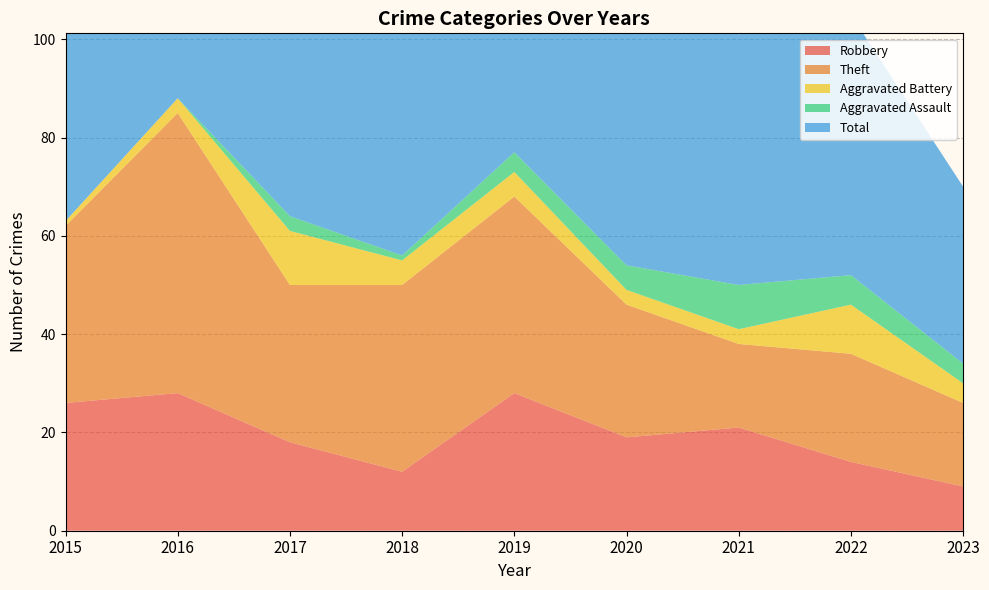

Reading left to right, what are all the values shown in this chart?

Robbery: 2015=26	2016=28	2017=18	2018=12	2019=28	2020=19	2021=21	2022=14	2023=9
Theft: 2015=36	2016=57	2017=32	2018=38	2019=40	2020=27	2021=17	2022=22	2023=17
Aggravated Battery: 2015=1	2016=3	2017=11	2018=5	2019=5	2020=3	2021=3	2022=10	2023=4
Aggravated Assault: 2015=0	2016=0	2017=3	2018=1	2019=4	2020=5	2021=9	2022=6	2023=4
Total: 2015=63	2016=88	2017=64	2018=56	2019=77	2020=54	2021=51	2022=53	2023=36